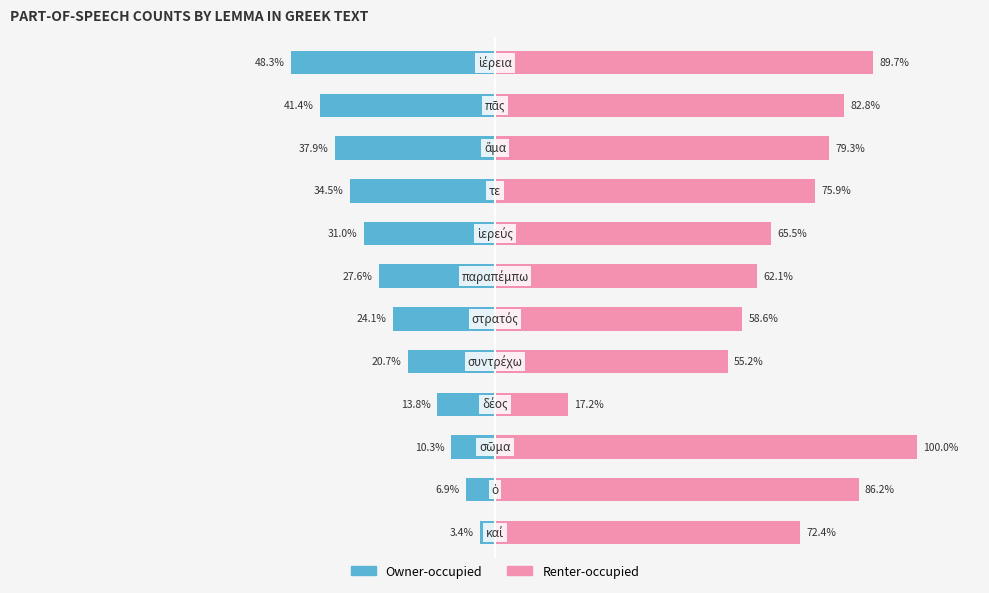

What are all the series names shown in the legend?

Owner-occupied, Renter-occupied